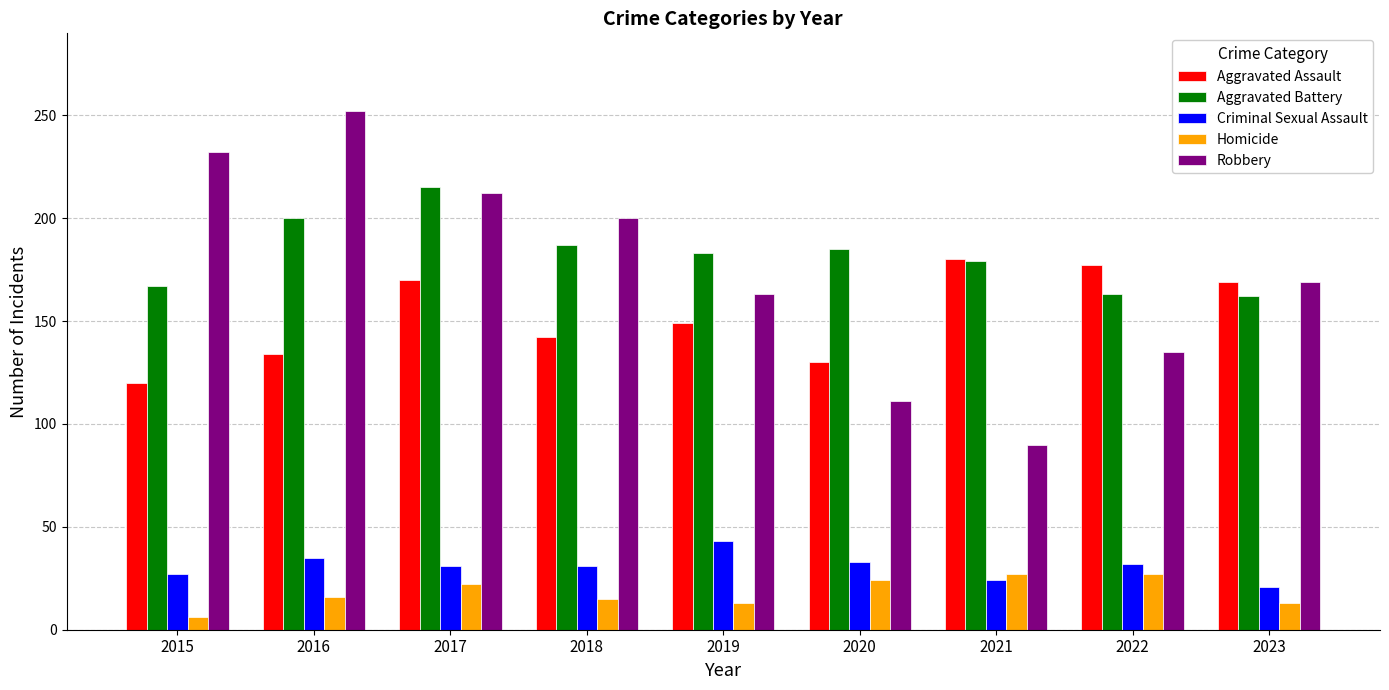

Read the Aggravated Battery value at 2016.

200